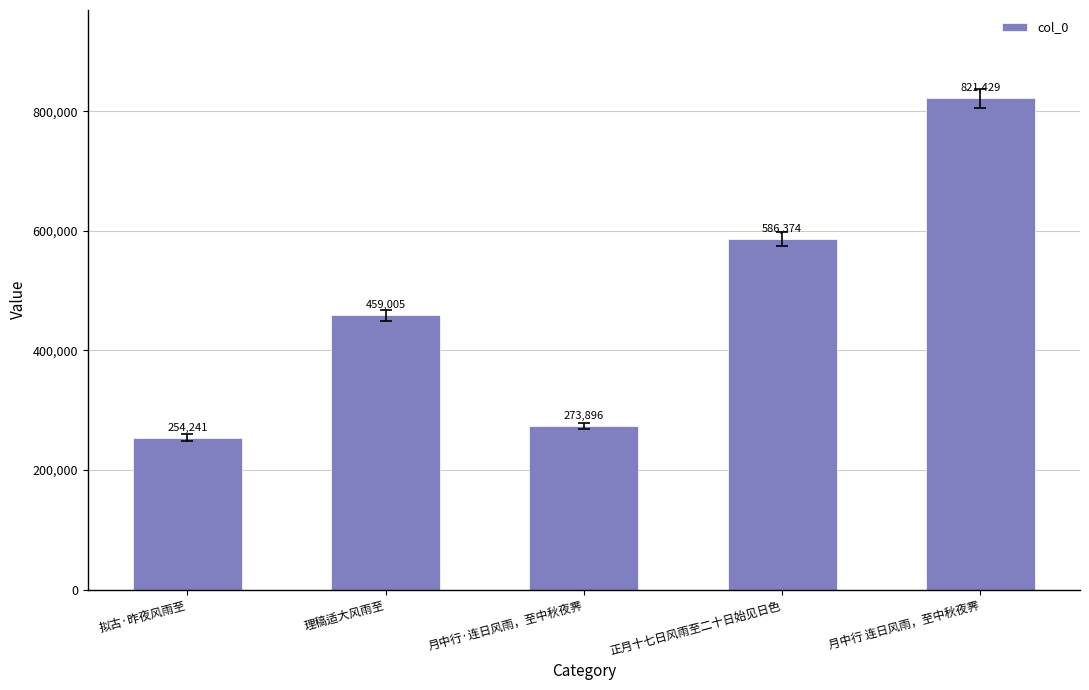

What is the label of the 4th bar from the left?

正月十七日风雨至二十日始见日色